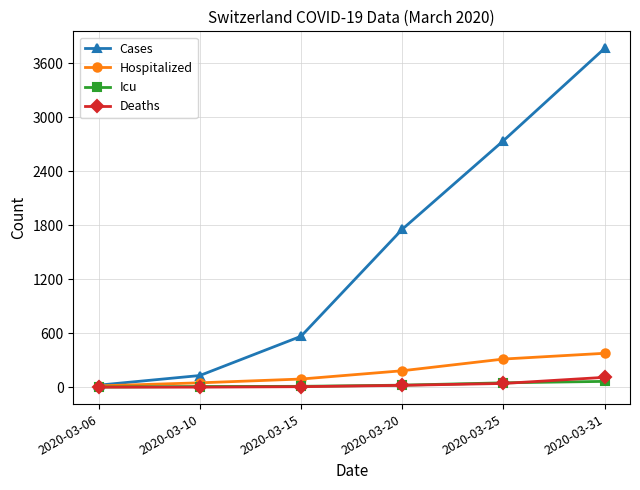

Count the number of data series in this chart.

4